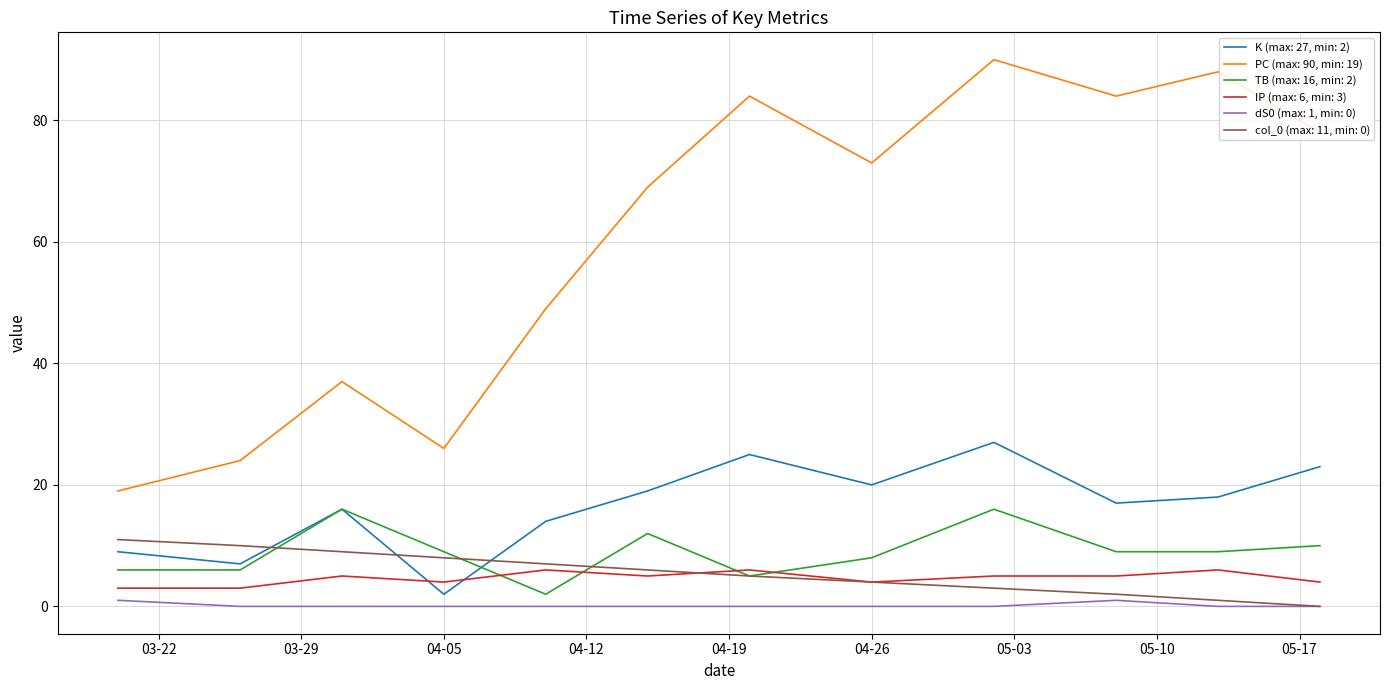

Which series has the largest range (max minus min)?

PC (max: 90, min: 19)